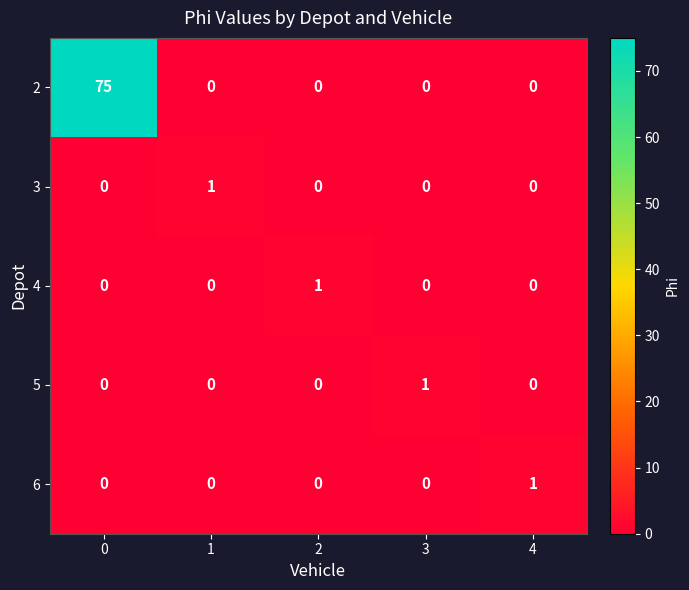

How many categories are shown in the chart?

5